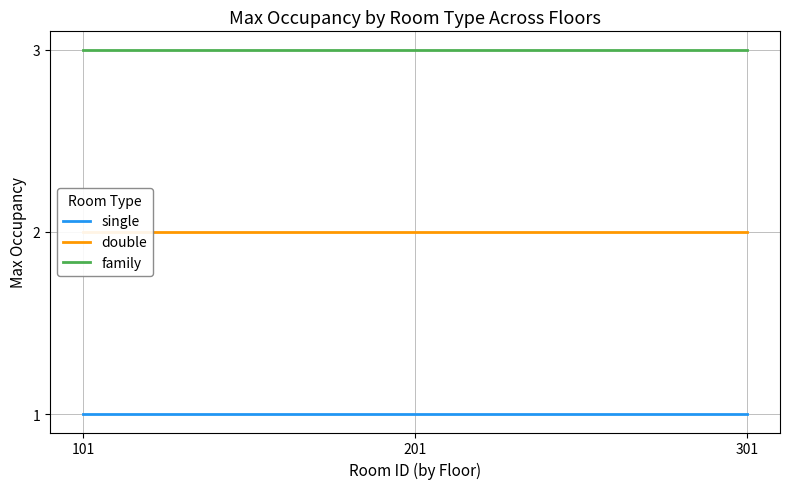

Is the value of single at 301 greater than the value of double at 301?

No